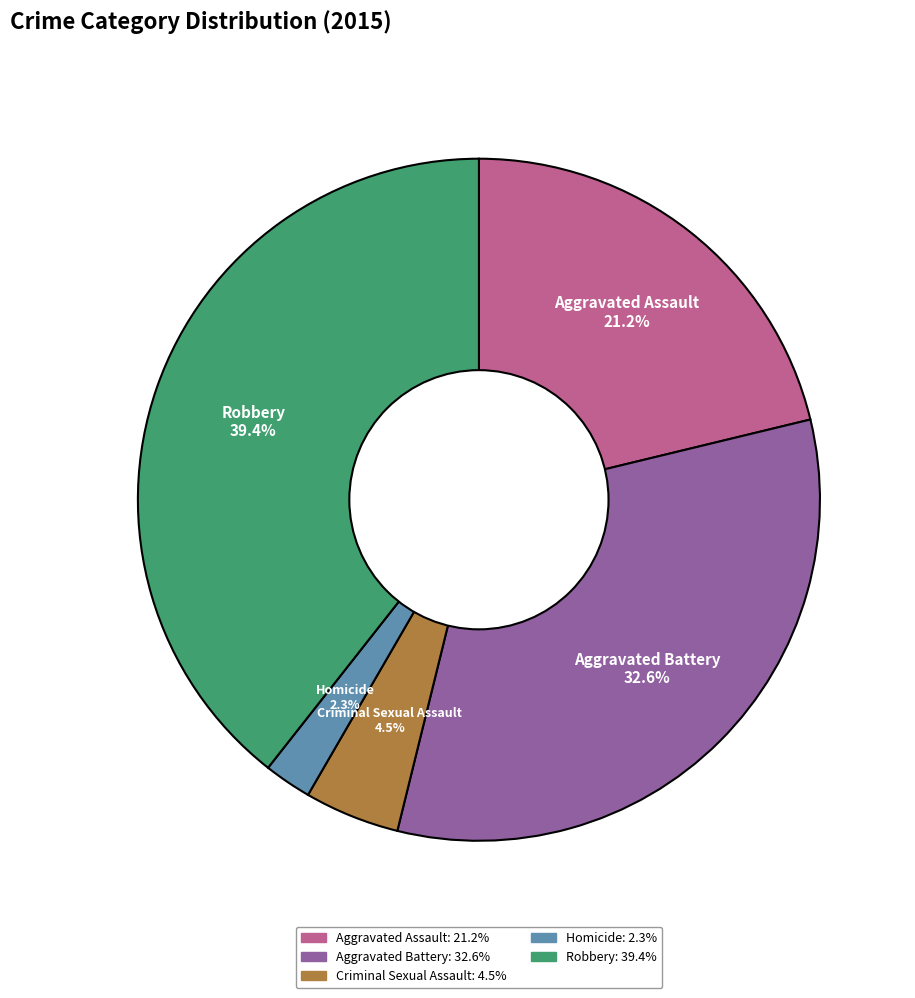

To the nearest percent, what is the difference between the largest and smallest slice percentages?

37%